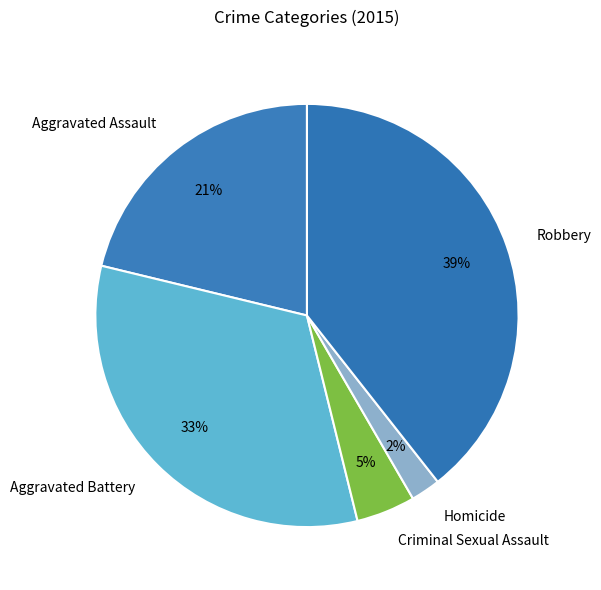

What percentage is the Homicide slice, to the nearest percent?

2%